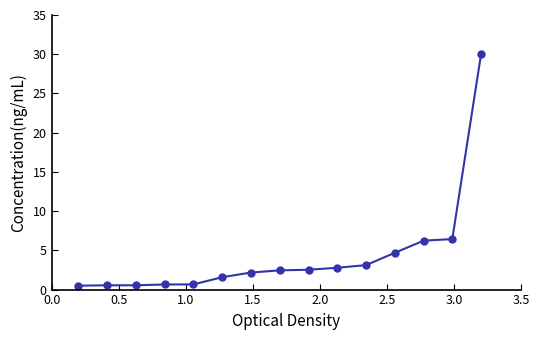

What is the value of the 11th point from the left?

3.1